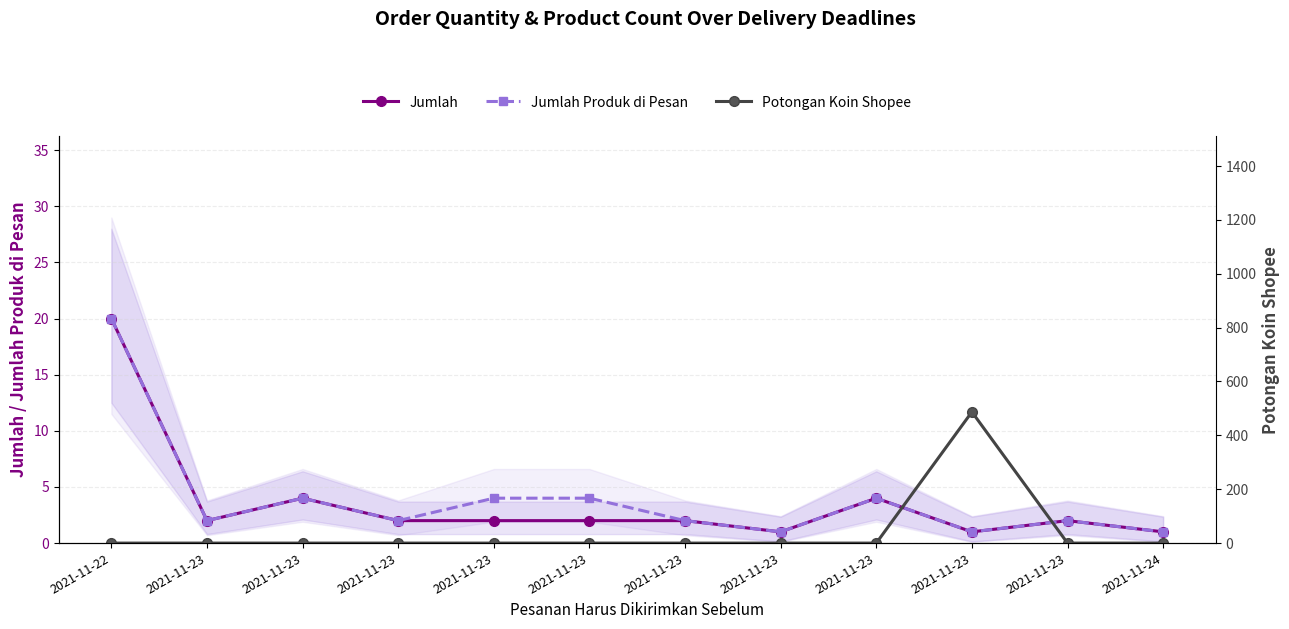

What are all the series names shown in the legend?

Jumlah, Jumlah Produk di Pesan, Potongan Koin Shopee